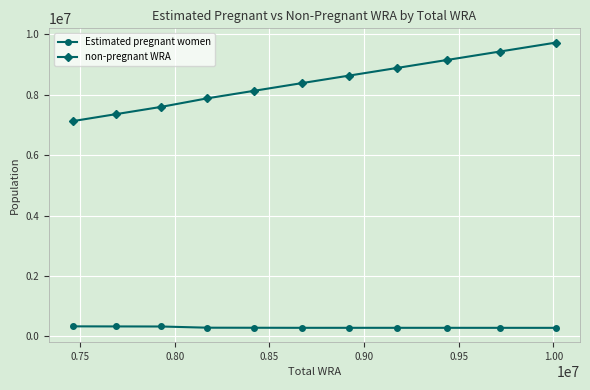

What are all the series names shown in the legend?

Estimated pregnant women, non-pregnant WRA